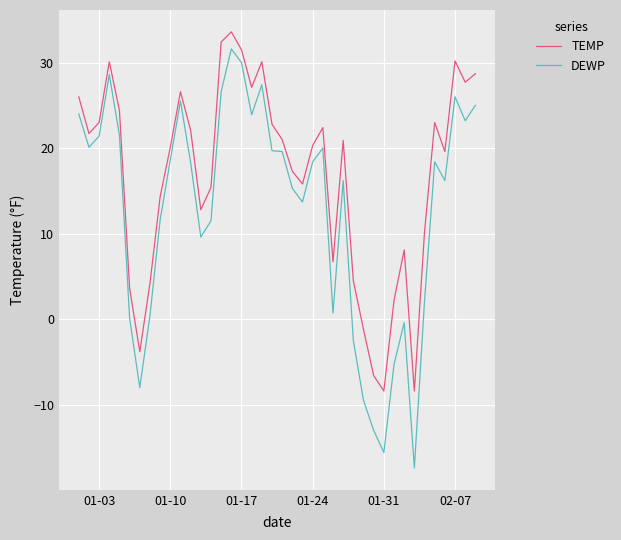

Which series has the widest spread of values?

DEWP